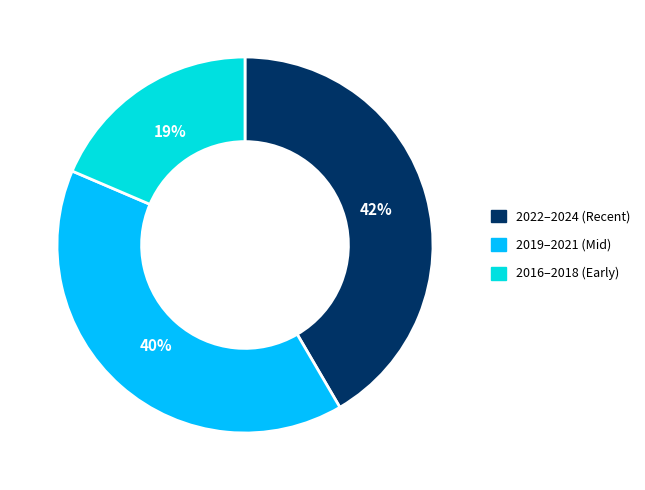

Rank the categories by value from highest to lowest.

2022–2024 (Recent), 2019–2021 (Mid), 2016–2018 (Early)